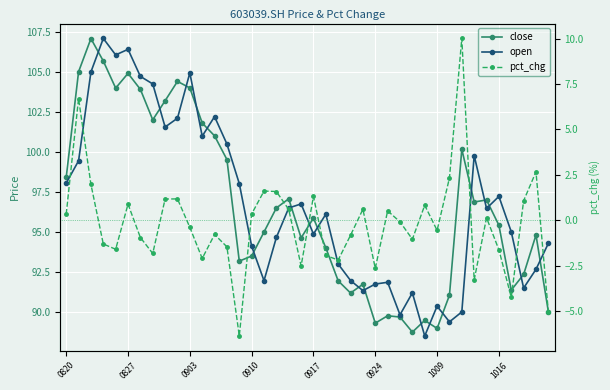

True or false: open has more than 0 interior local peaks.

True